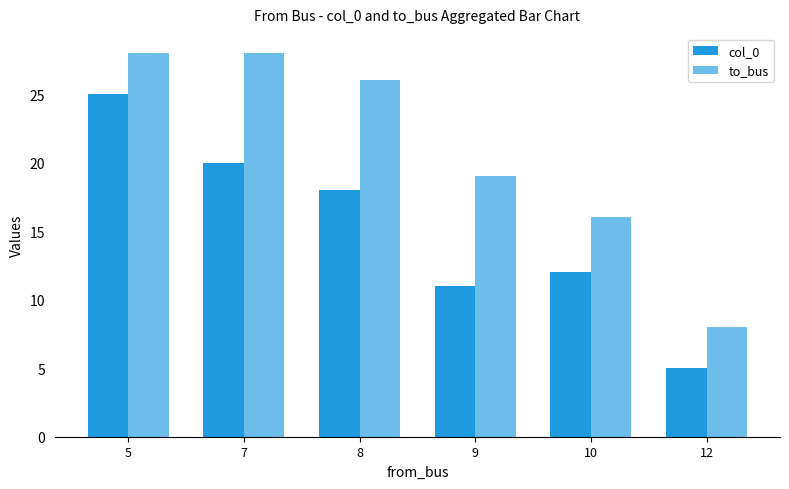

Are the bars horizontal?

No